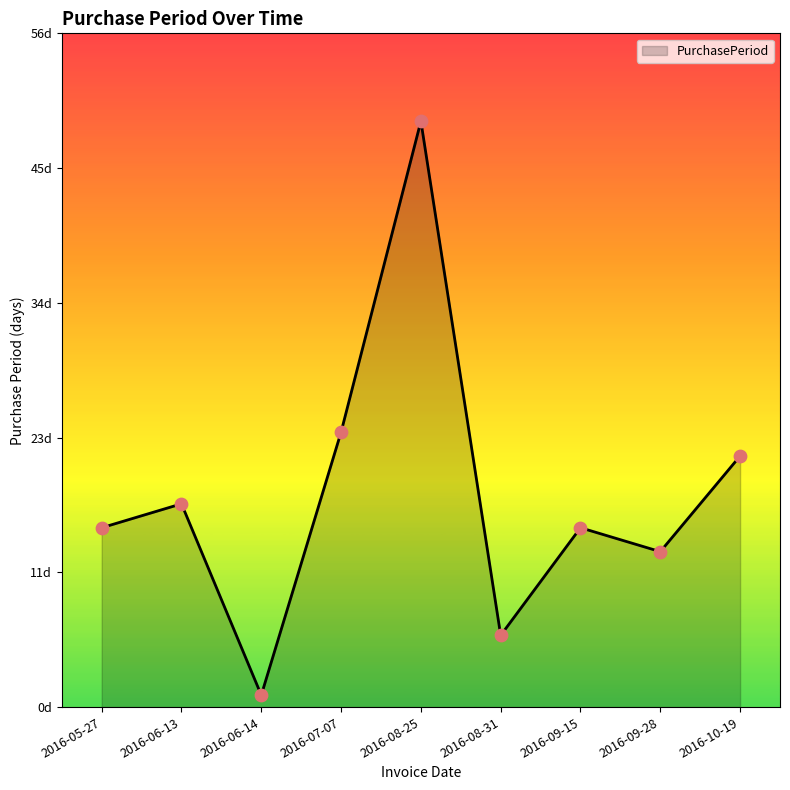

Between 2016-10-19 and 2016-08-25, which is larger?

2016-08-25